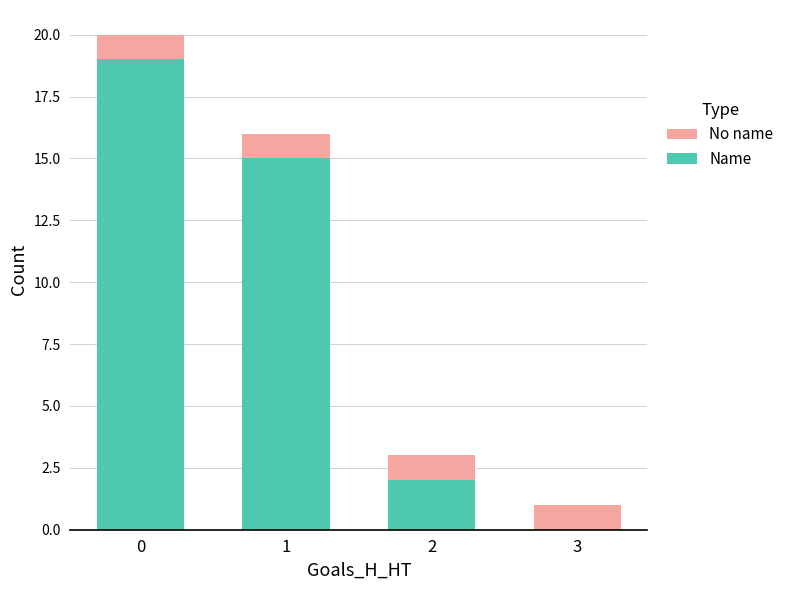

What is the total value across all series at 3?

1